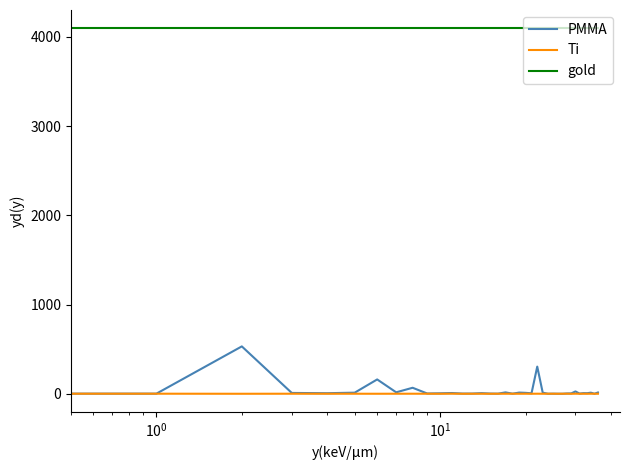

What is the highest value of the gold series?

4096.0